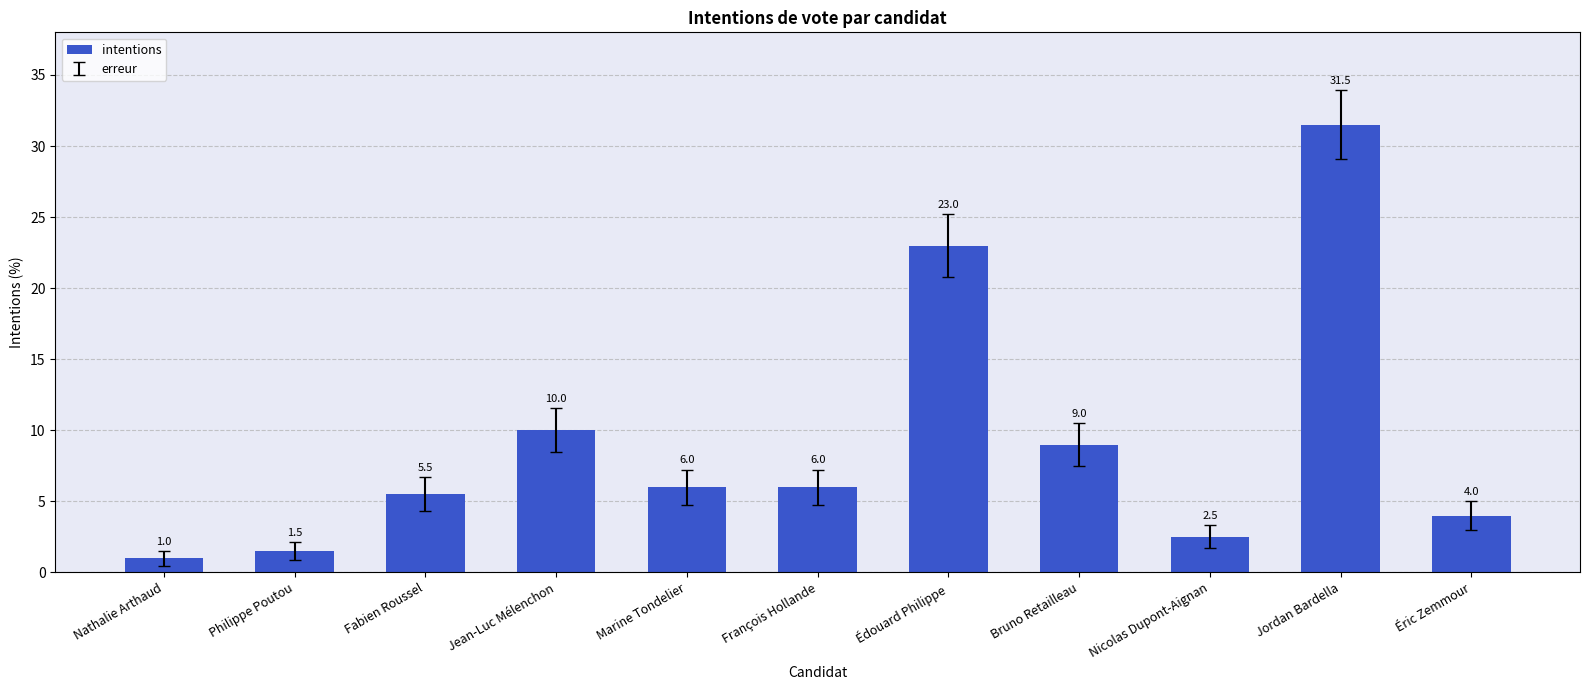

What is the difference between the maximum and minimum values?

30.5